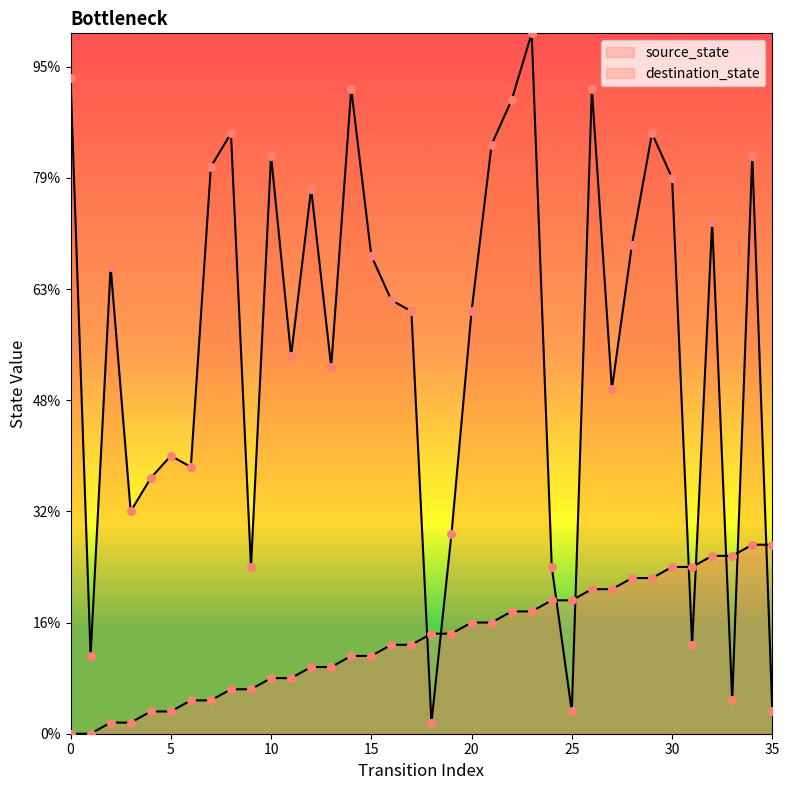

Which series contains the lowest Y value?

source_state